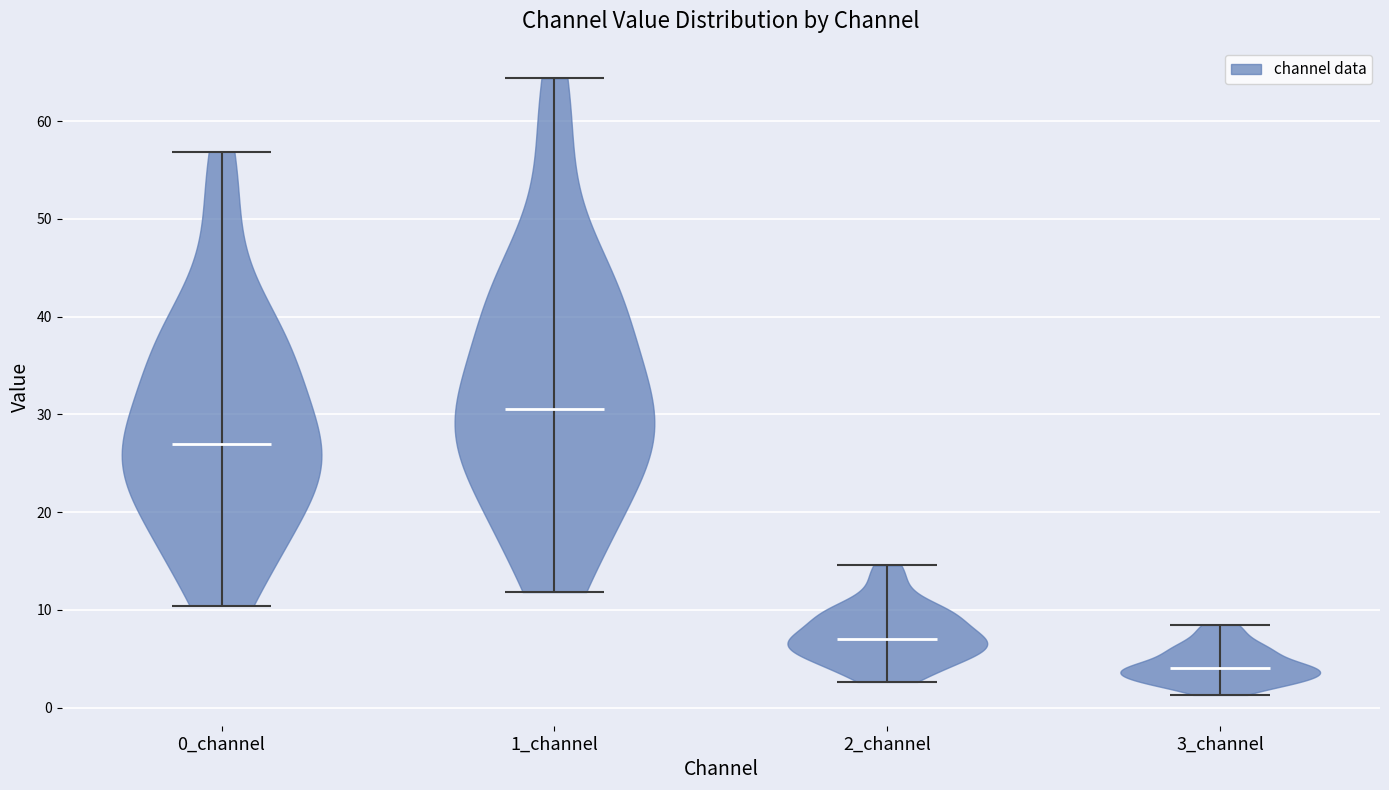

What is the highest point the violin for 1_channel reaches on the y-axis? The values are not printed on the chart, so give them approximately, as read against the axis.

64